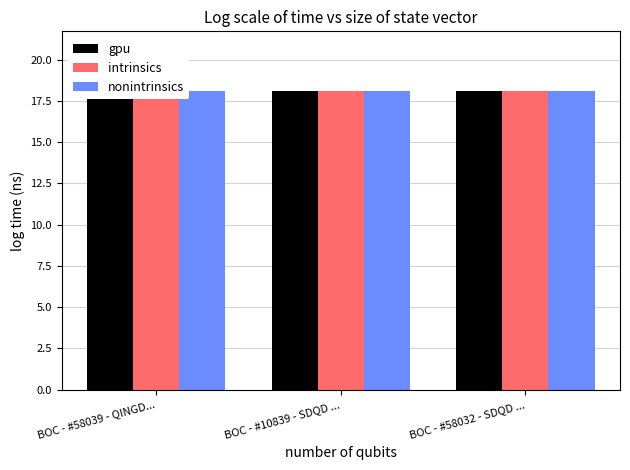

What is the maximum value for intrinsics?

18.1